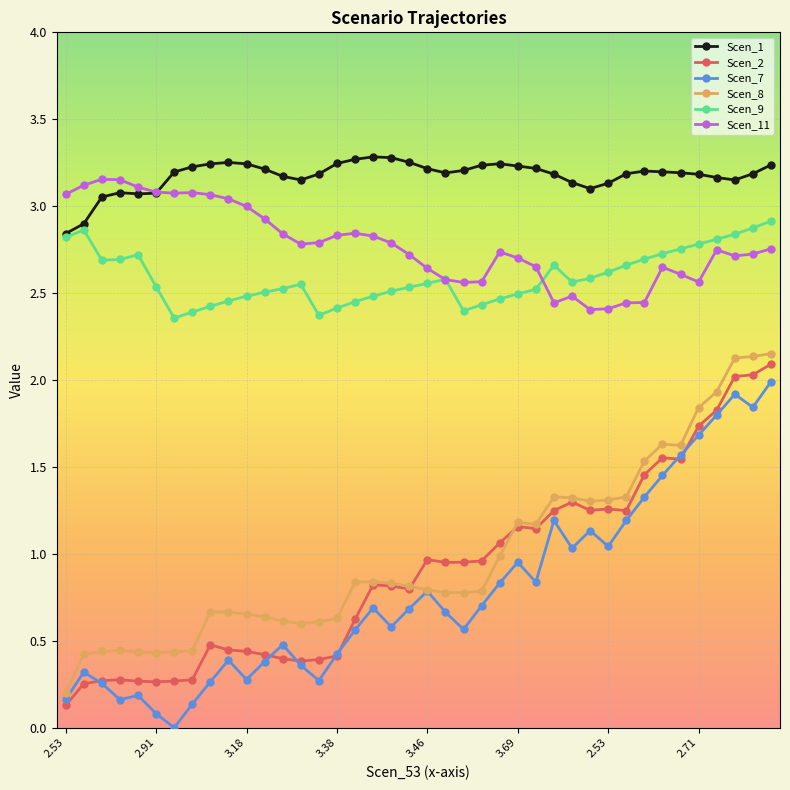

What is the maximum value for Scen_9?

2.9